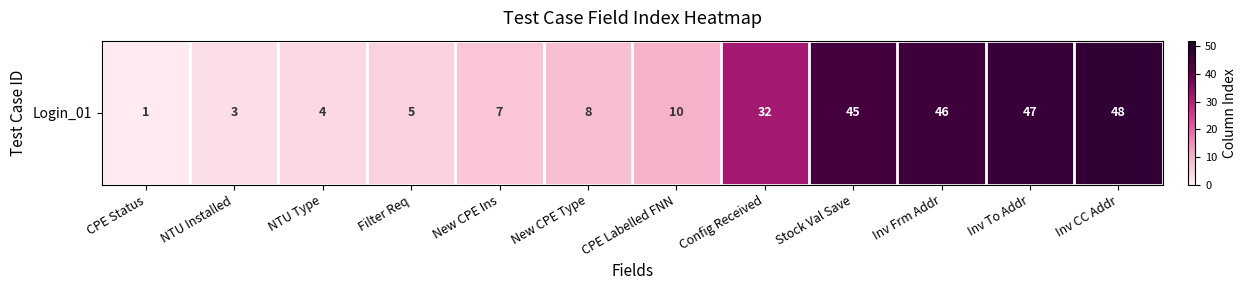

List the labels in order of value, smallest first.

CPE Status, NTU Installed, NTU Type, Filter Req, New CPE Ins, New CPE Type, CPE Labelled FNN, Config Received, Stock Val Save, Inv Frm Addr, Inv To Addr, Inv CC Addr